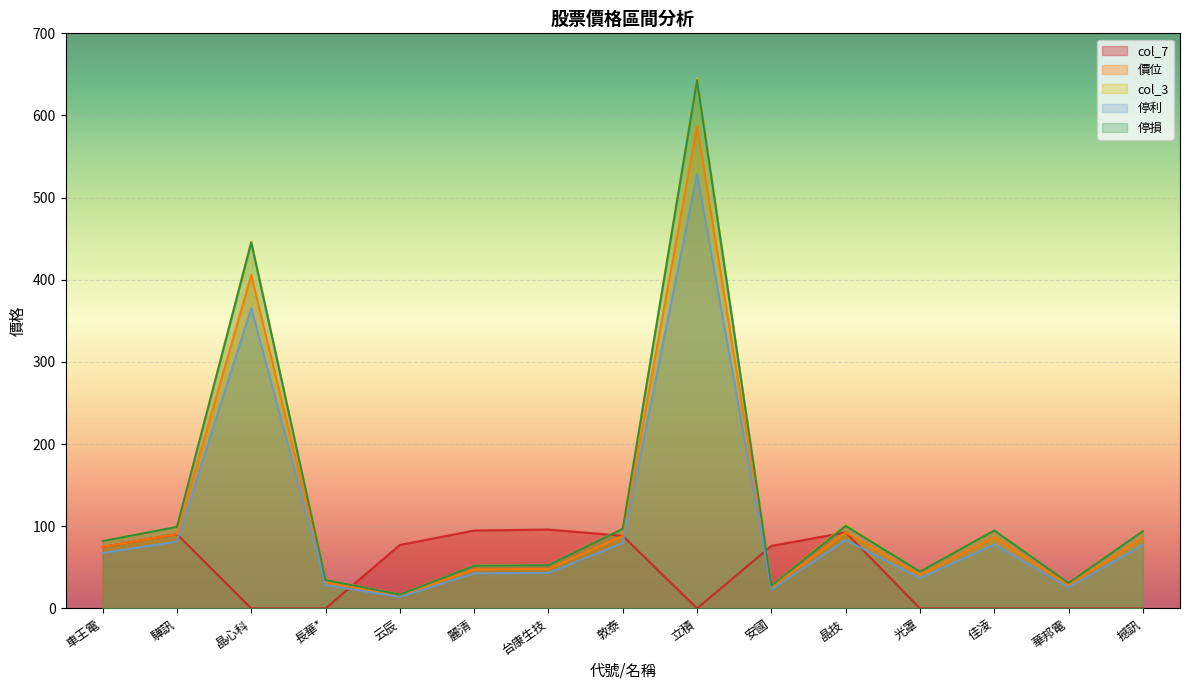

How many values in the col_7 series are below 74?

7